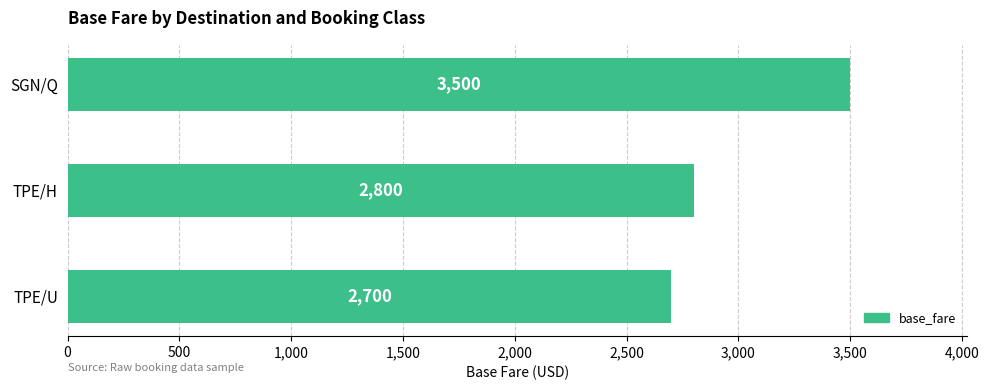

List the labels in order of value, largest first.

SGN/Q, TPE/H, TPE/U